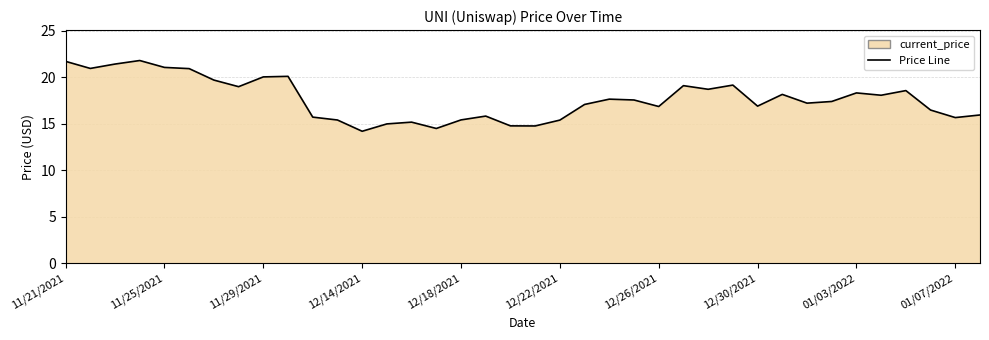

What is the maximum value shown in the chart?

21.8